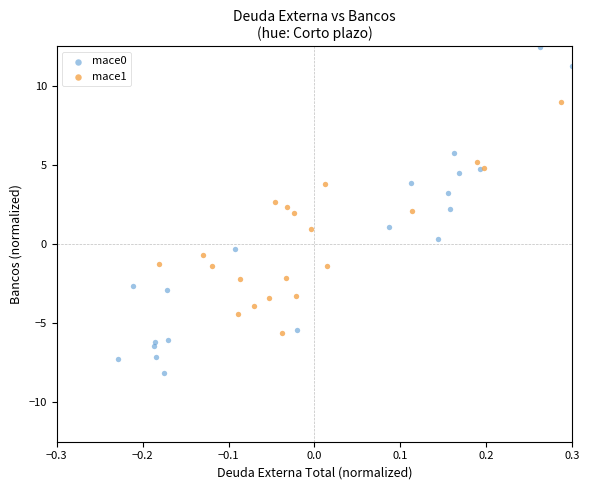

Which series has the largest Y range (max minus min)?

mace0